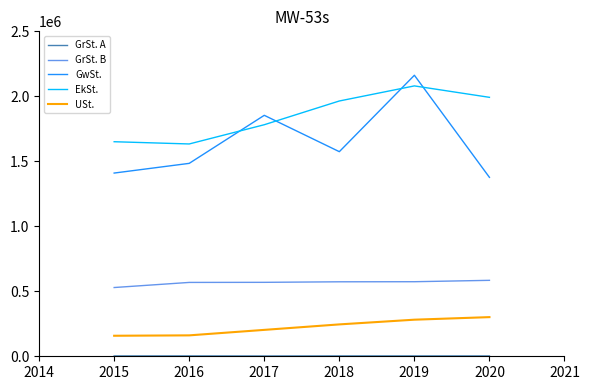

What is the lowest value of the GrSt. B series?

528925.5